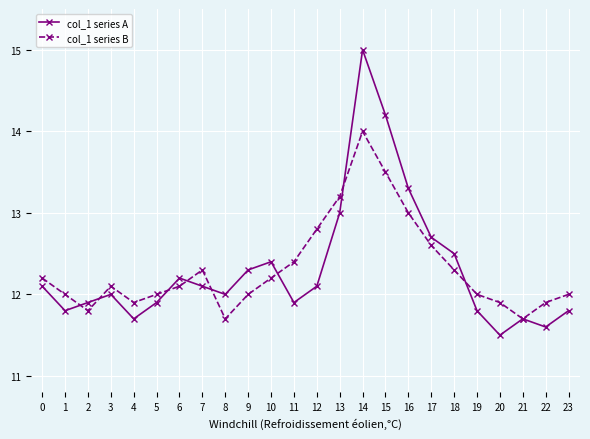

How many data points does each series have?

24